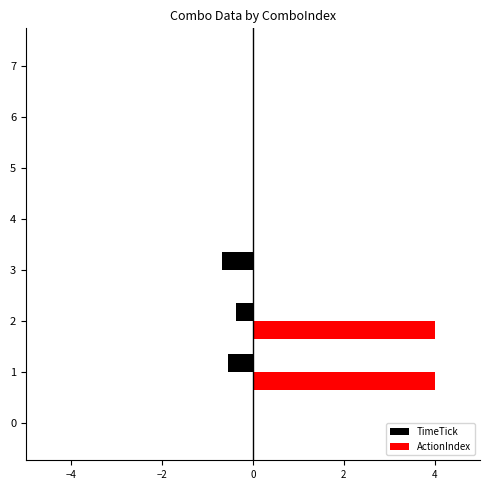

Is it true that TimeTick equals -0.5 at 4?

False